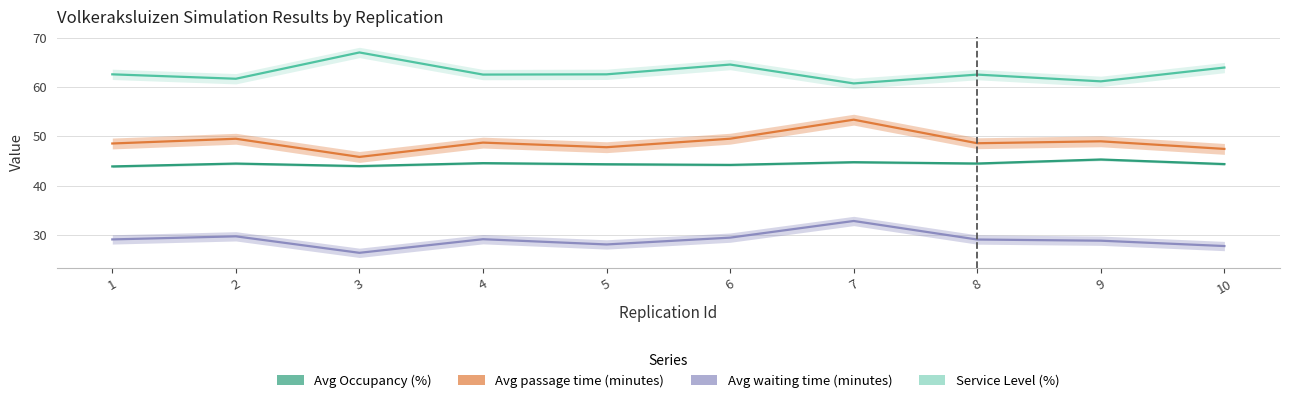

Which series has the largest total across all categories?

Service Level (%)